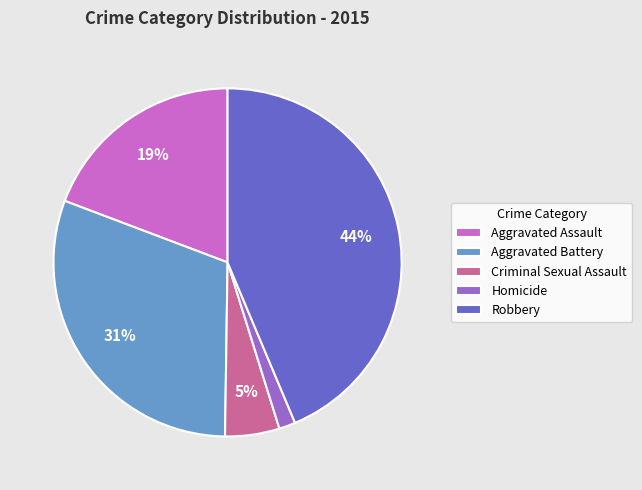

What is the ratio of the value at Aggravated Assault to the value at Robbery?

0.4